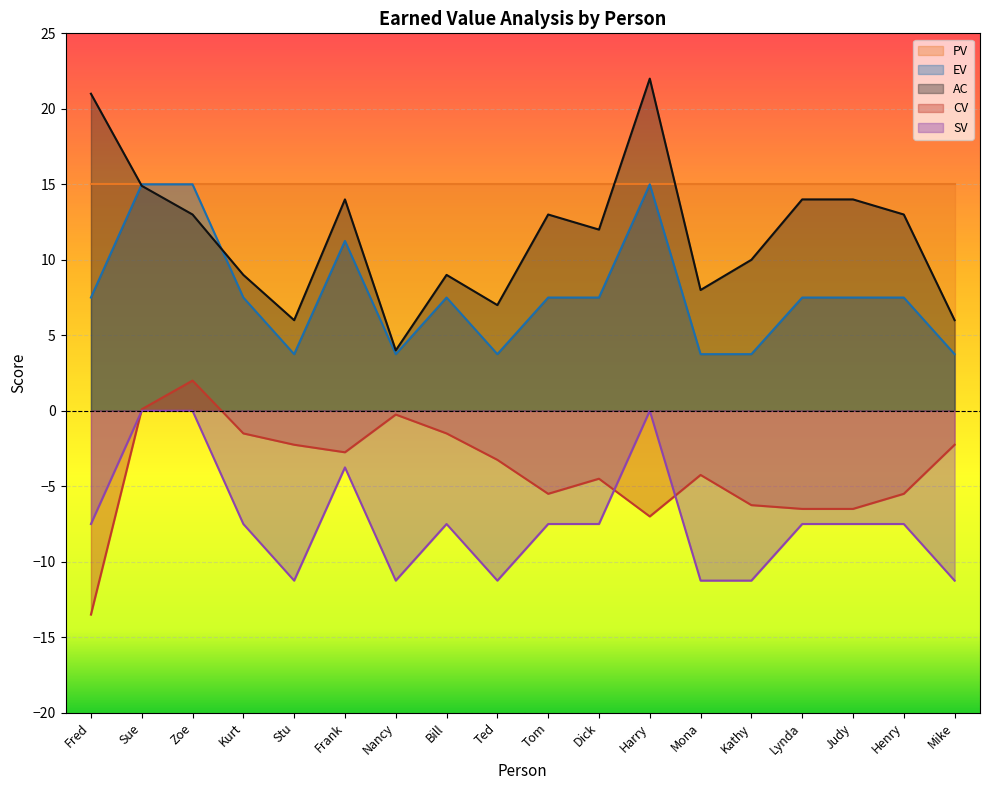

True or false: EV has more than 0 interior local peaks.

True